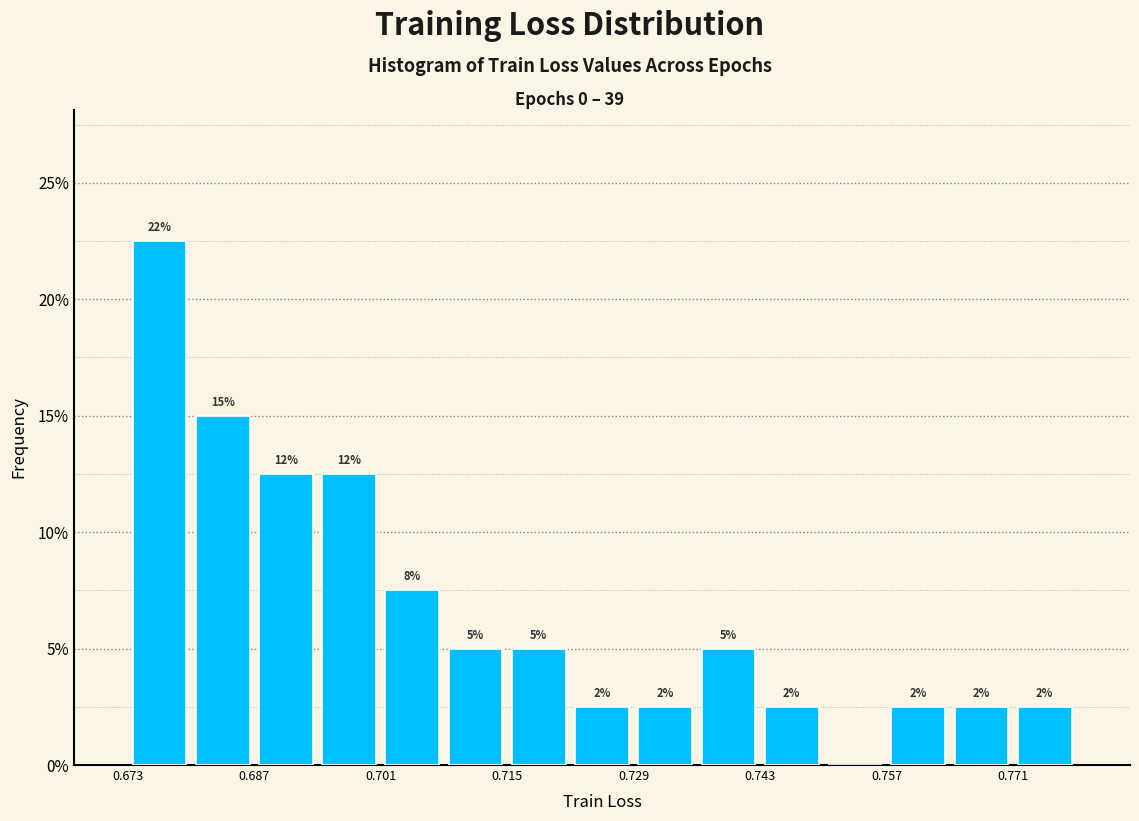

Around what value on the x-axis is the tallest bar? Give the approximate position of its centre, as read against the axis.

0.676